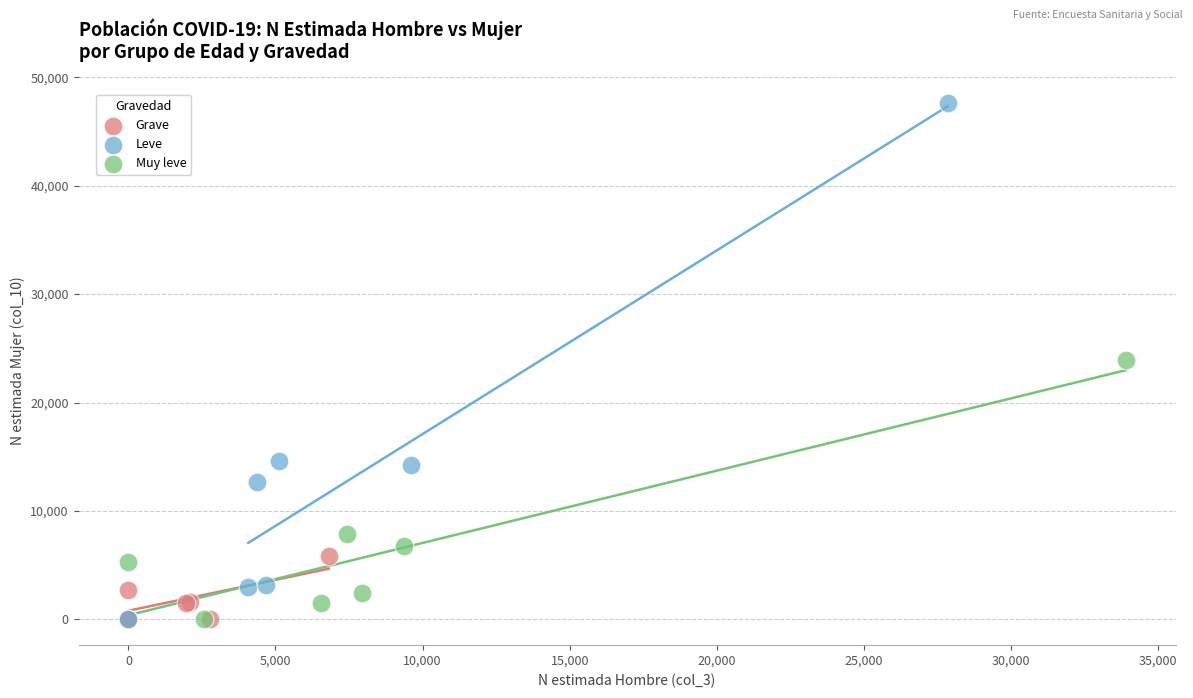

Which series contains the highest Y value?

Leve